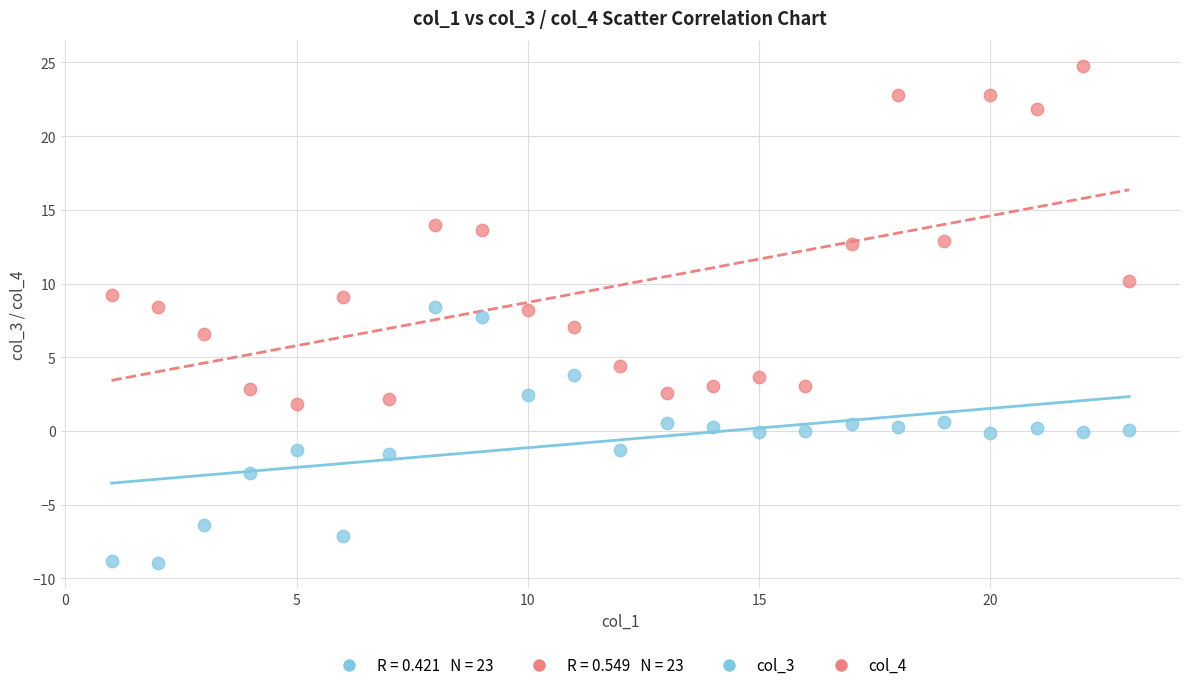

Across all data points, what is the range of Y values (max minus min)?

33.8